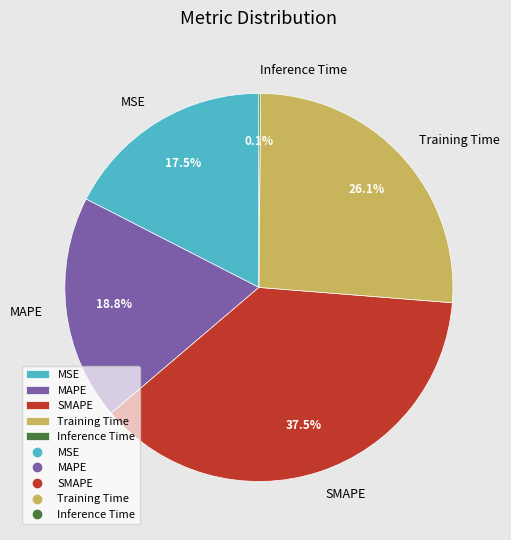

Between Training Time and SMAPE, which is larger?

SMAPE